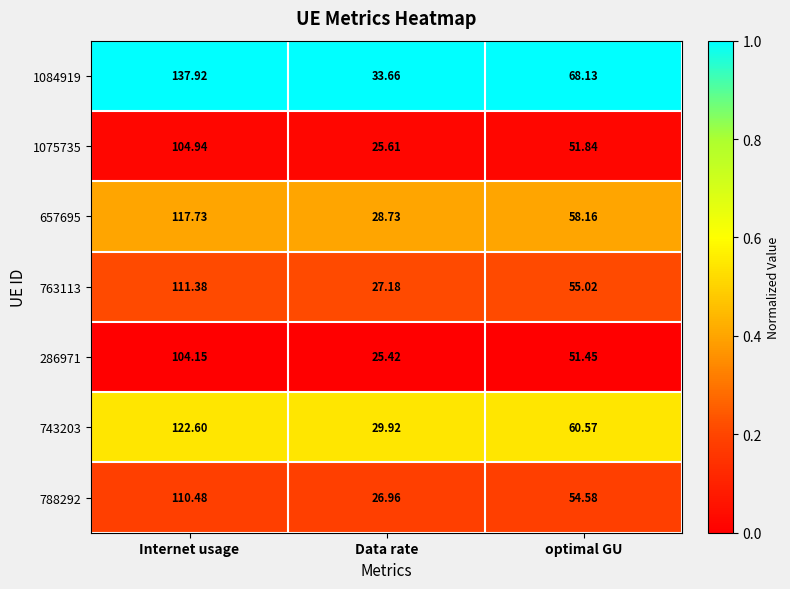

Which label corresponds to the largest value in the chart?

Internet usage